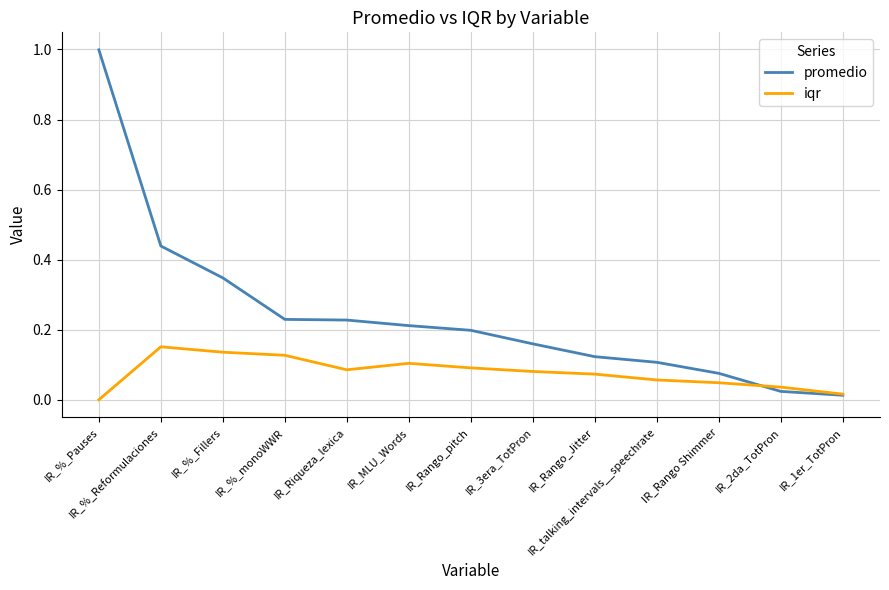

How many lines are shown in the chart?

2